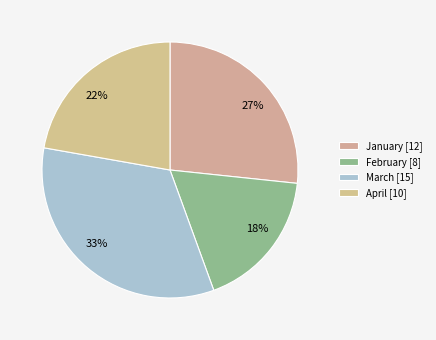

What percentage is the March slice, to the nearest percent?

33%